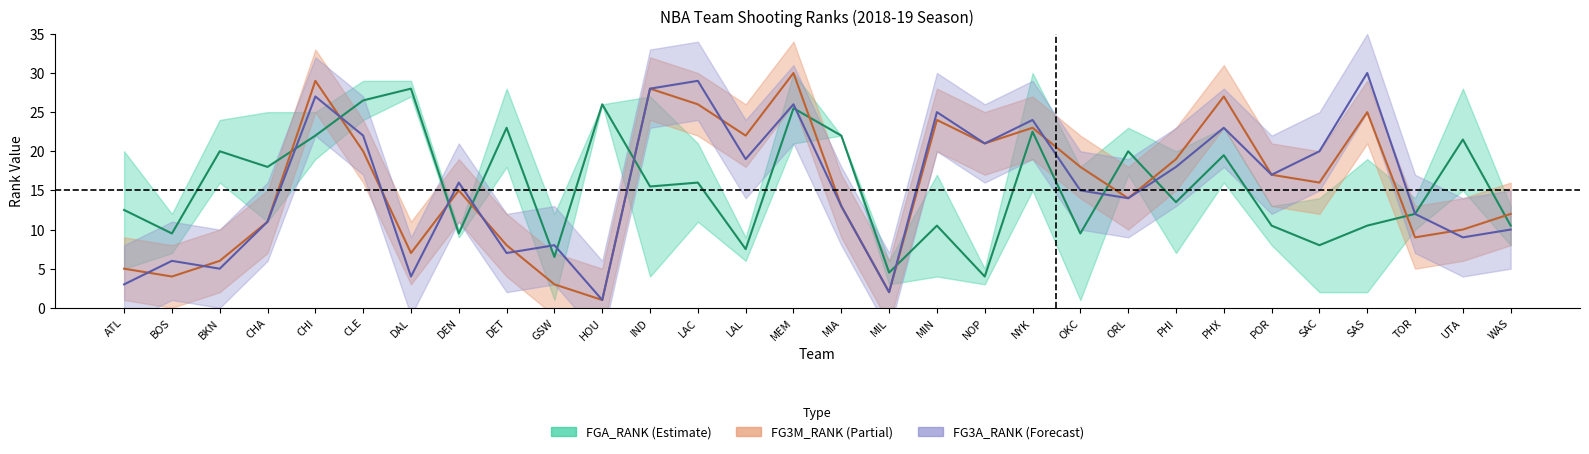

The FG3M_RANK series shows 1.0 at HOU. True or false?

True